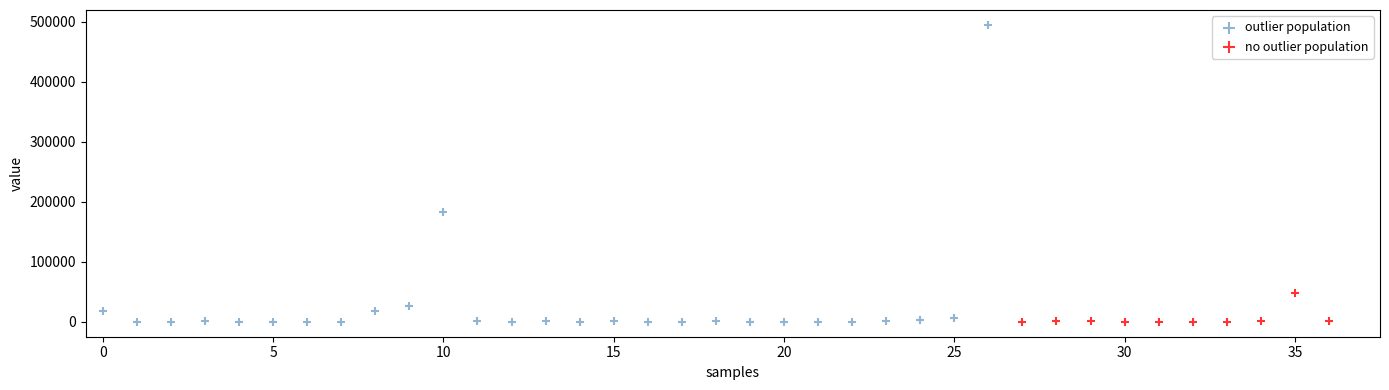

Which series reaches the maximum Y coordinate?

outlier population